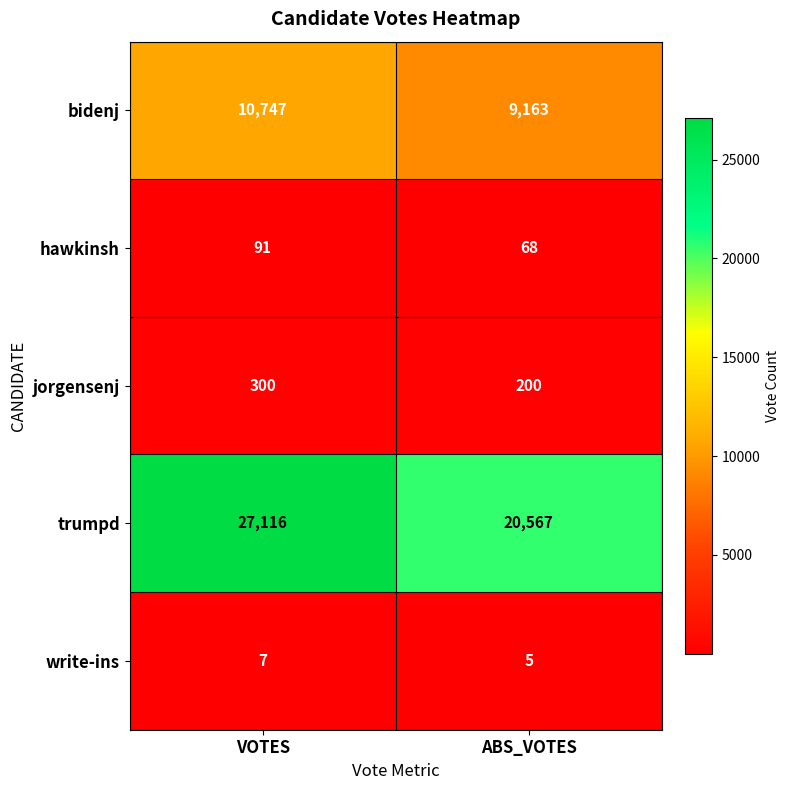

Reading left to right, list all the values displayed in this chart.

bidenj: VOTES=10747	ABS_VOTES=9163
hawkinsh: VOTES=91	ABS_VOTES=68
jorgensenj: VOTES=300	ABS_VOTES=200
trumpd: VOTES=27116	ABS_VOTES=20567
write-ins: VOTES=7	ABS_VOTES=5